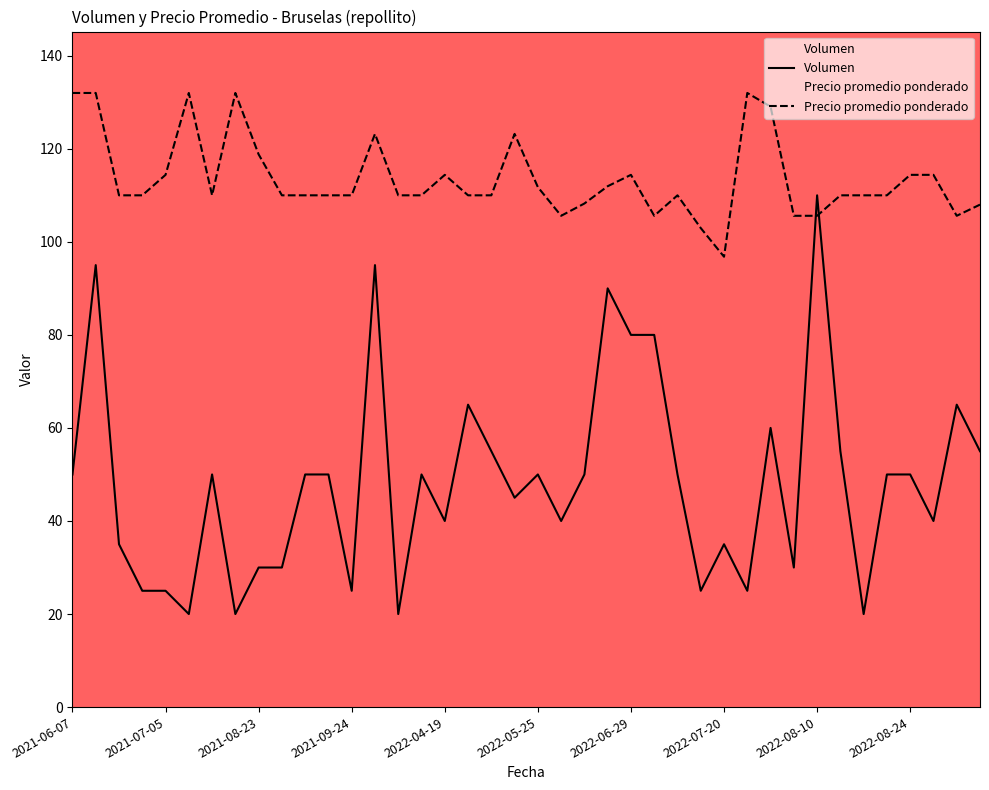

List the series in order of their peak value, highest first.

Precio promedio ponderado, Volumen